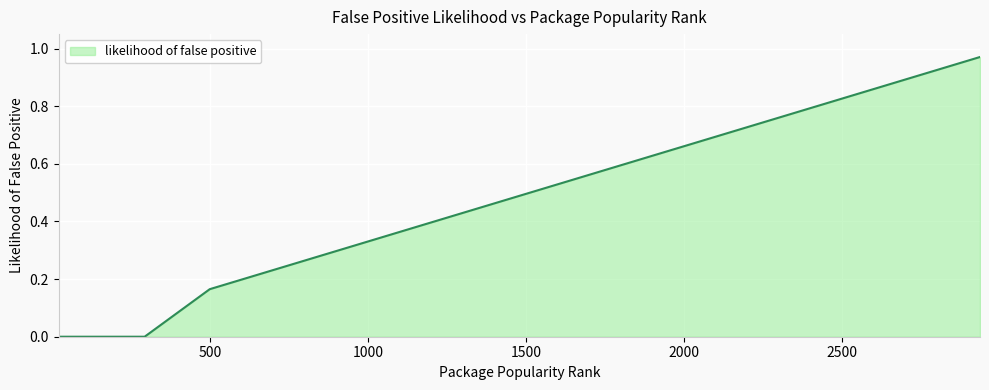

Reading left to right, transcribe all the data shown in this chart.

21=0.0	25=0.0	43=0.0	75=0.0	78=0.0	94=0.0	293=0.0	499=0.2	563=0.2	632=0.2	712=0.2	751=0.2	824=0.3	884=0.3	963=0.3	1306=0.4	1428=0.5	1658=0.5	1678=0.6	1724=0.6	1838=0.6	1880=0.6	1904=0.6	1971=0.7	2102=0.7	2385=0.8	2540=0.8	2913=1.0	2936=1.0